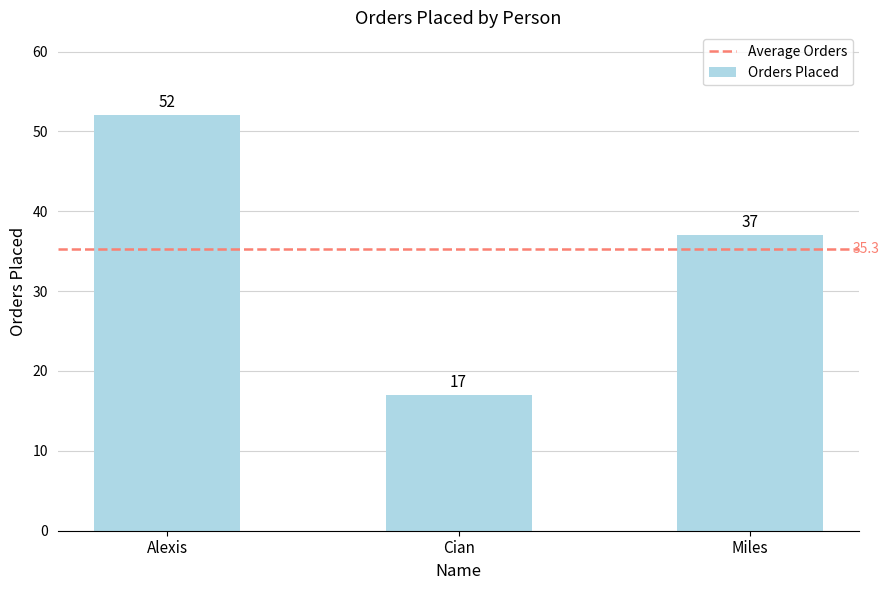

What is the sum of the values at Miles and Cian?

54